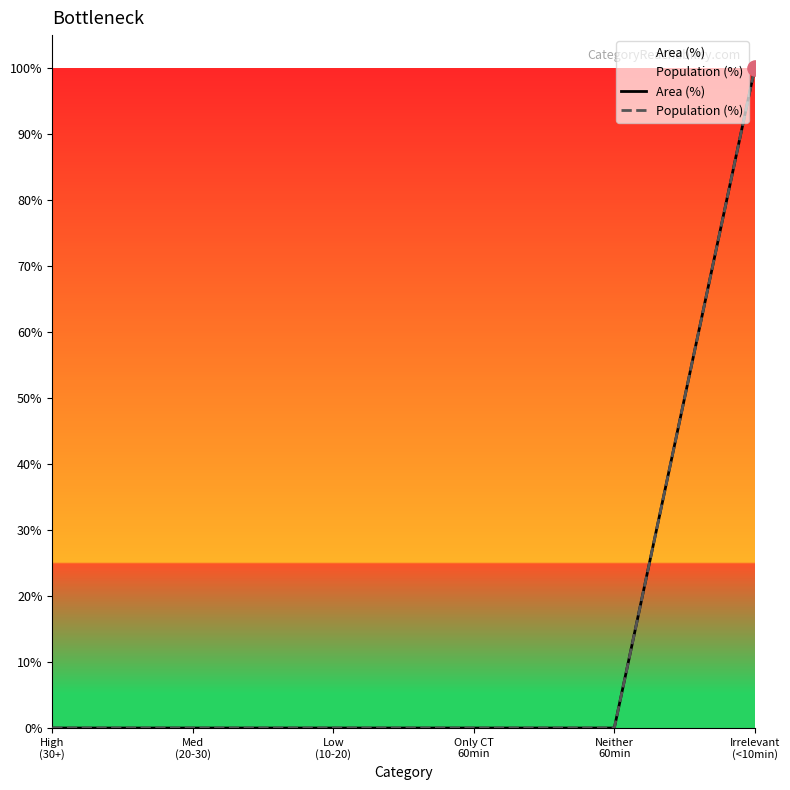

Is the value of Area (%) at High
(30+) greater than the value of Population (%) at Med
(20-30)?

No